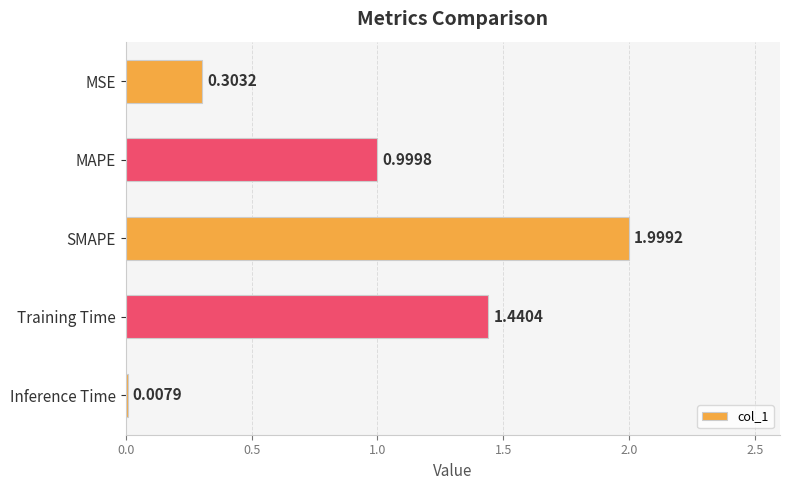

Are the bars grouped side by side (vs. stacked)?

No